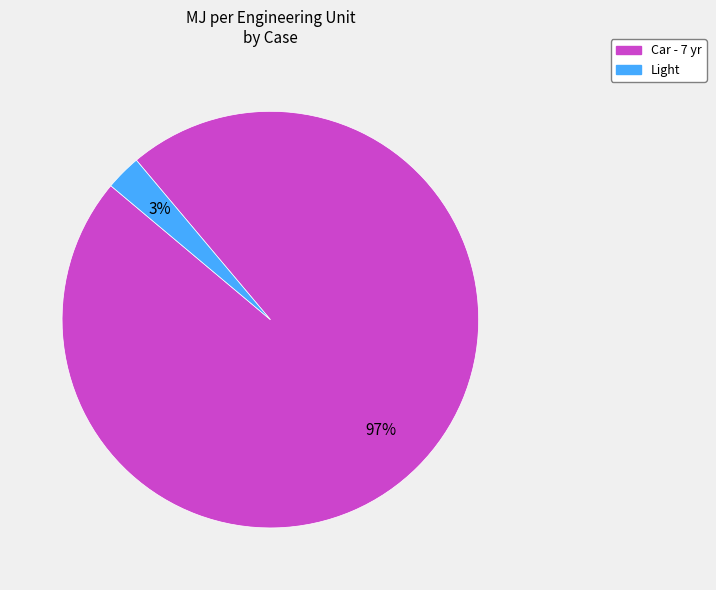

Which slice is the largest?

Car - 7 yr